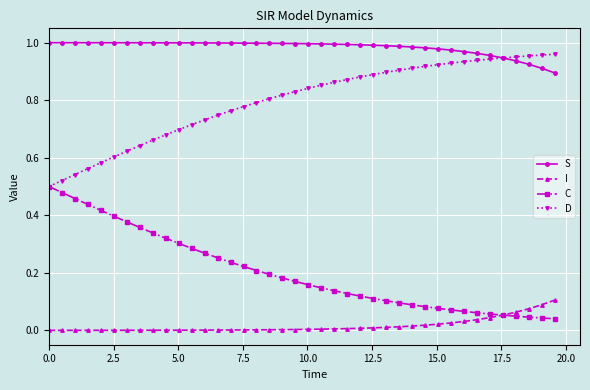

Rank the series by their average value, from highest to lowest.

S, D, C, I